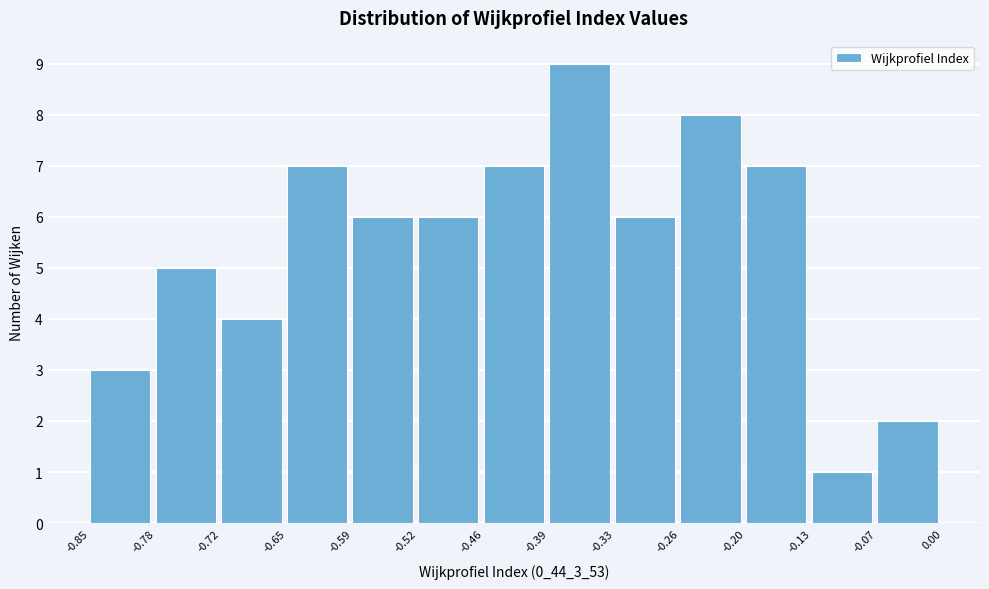

Which range on the x-axis has the tallest bar?

-0.39 to -0.33